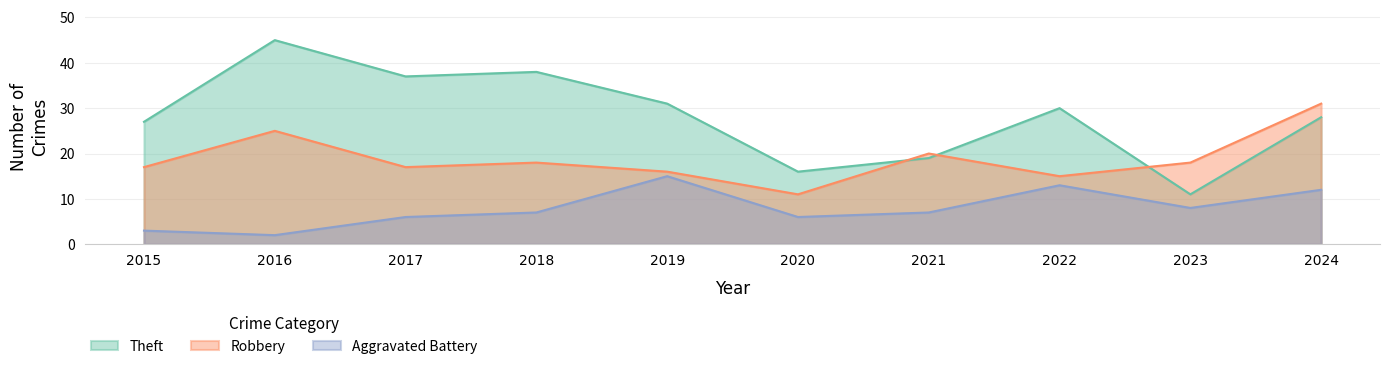

Count the number of categories in the chart.

10